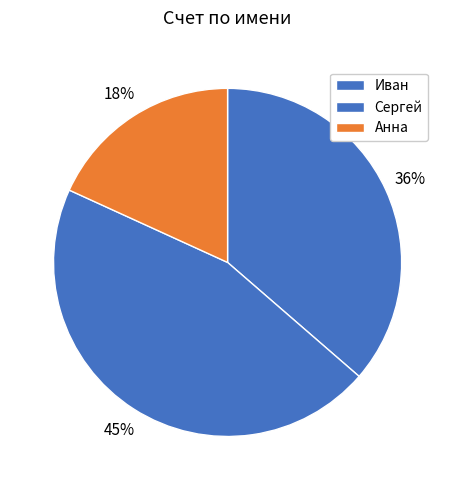

How many slices are in this pie chart?

3